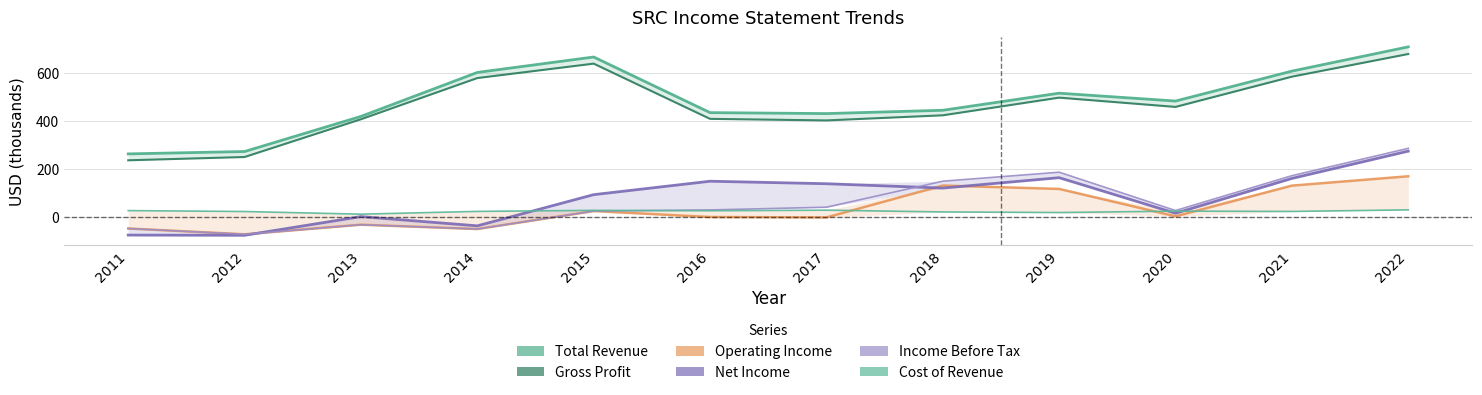

Reading left to right, transcribe all the data shown in this chart.

Total Revenue: 263.2	273.1	419.5	602.9	667.3	435.3	431.3	445.1	516.4	483.6	608.4	709.6
Gross Profit: 236.5	250.2	407.7	579.5	639.6	409.3	402.8	424.1	497.8	459.1	585.2	679.8
Operating Income: -48.0	-72.0	-32.1	-50.2	24.7	-0.1	-1.8	131.2	117.1	2.8	130.8	169.8
Net Income: -75.4	-76.3	1.7	-36.9	93.2	149.2	138.8	120.6	164.0	15.6	160.8	274.6
Income Before Tax: -48.0	-72.0	-32.1	-50.2	24.7	29.5	40.9	149.3	186.8	27.0	172.3	286.4
Cost of Revenue: 26.7	22.9	11.8	23.4	27.7	26.0	28.5	21.1	18.6	24.5	23.2	29.8